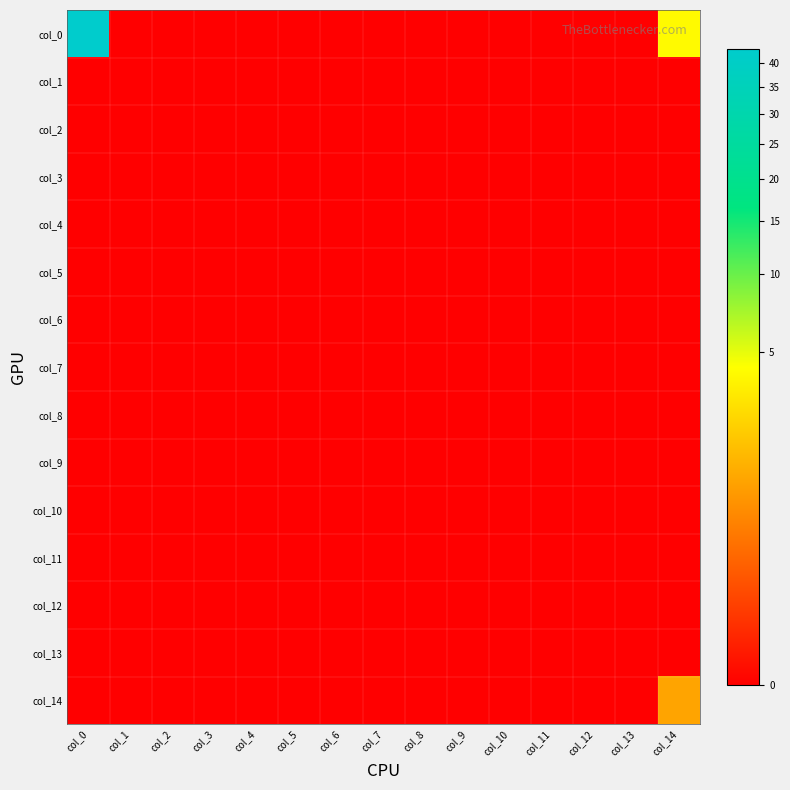

Which series has the largest range (max minus min)?

col_0